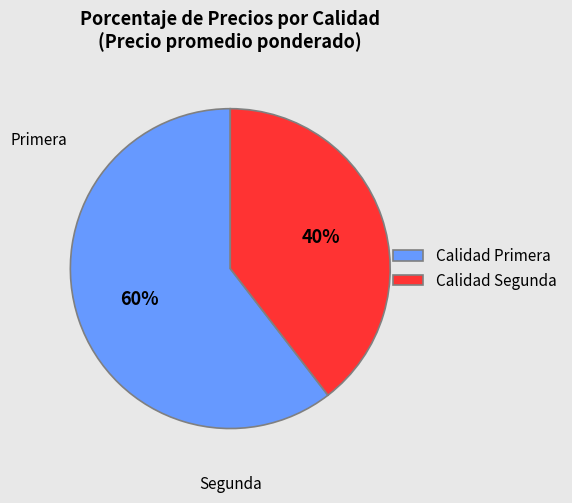

Between Calidad Segunda and Calidad Primera, which is larger?

Calidad Primera